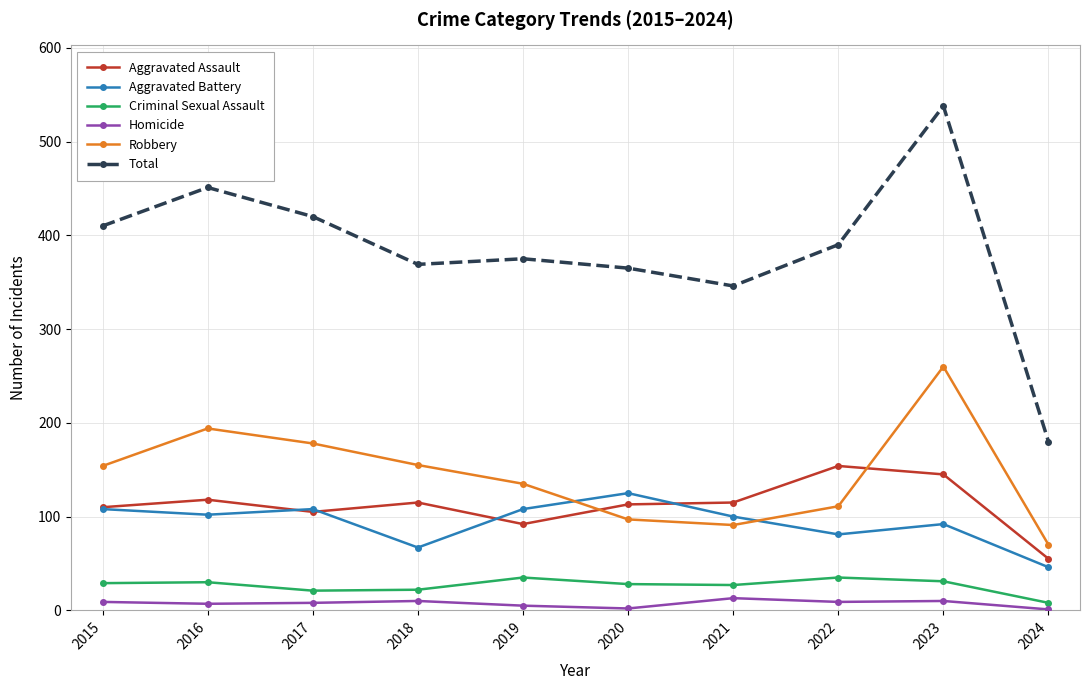

At which category does Aggravated Battery reach its first local peak?

2017